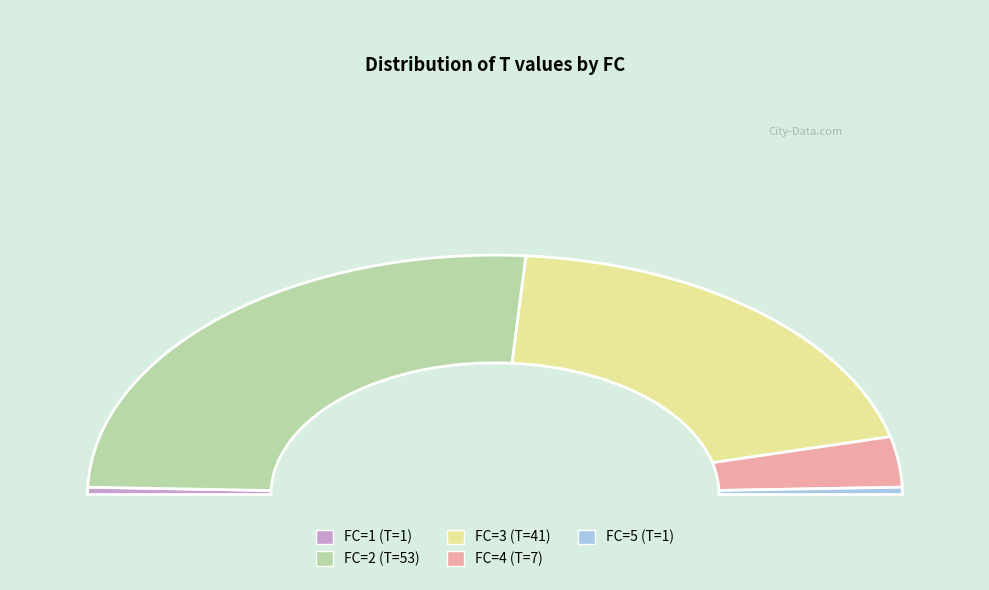

Rank the categories by value from highest to lowest.

2, 3, 4, 1, 5